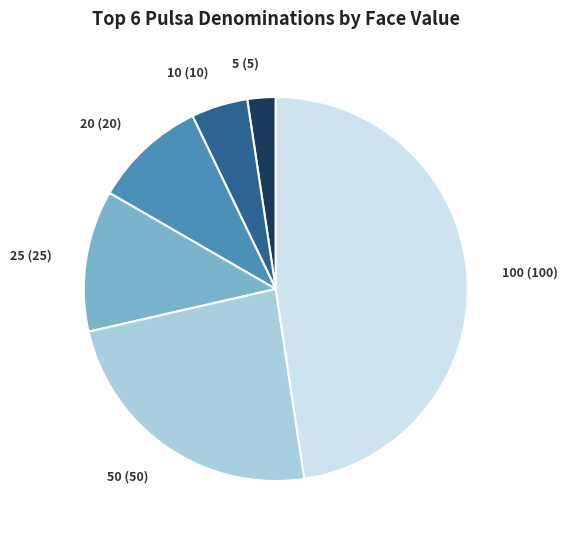

What is the largest slice in the pie chart?

100 (100)